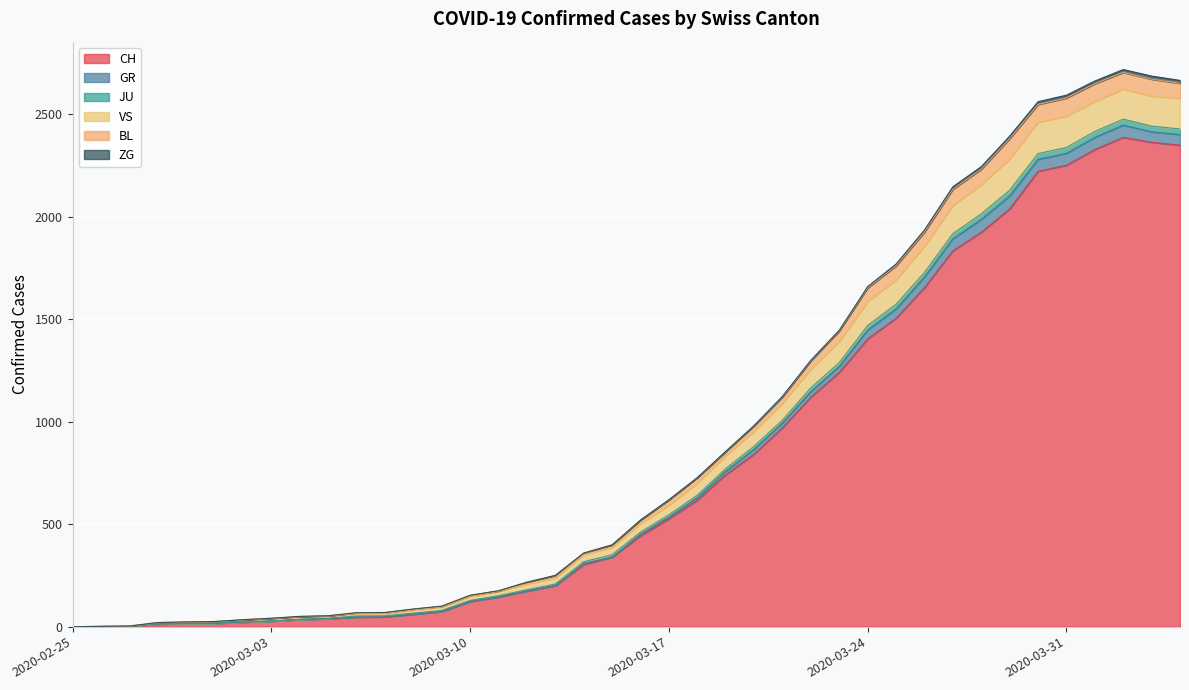

What is the maximum value for CH?

2387